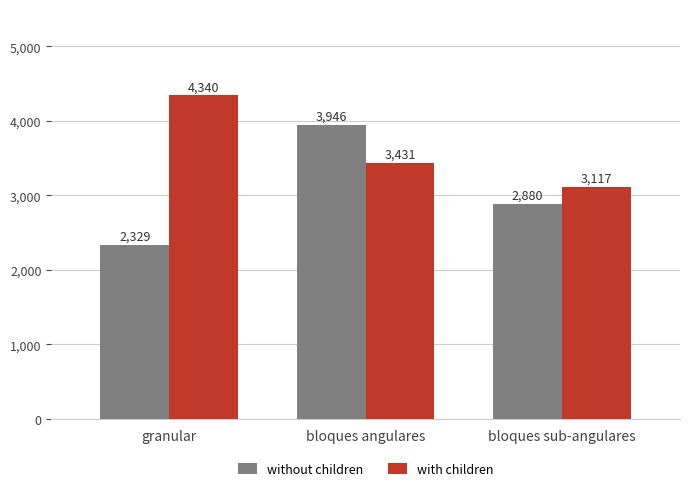

What is the difference between the without children values at granular and bloques angulares?

1617